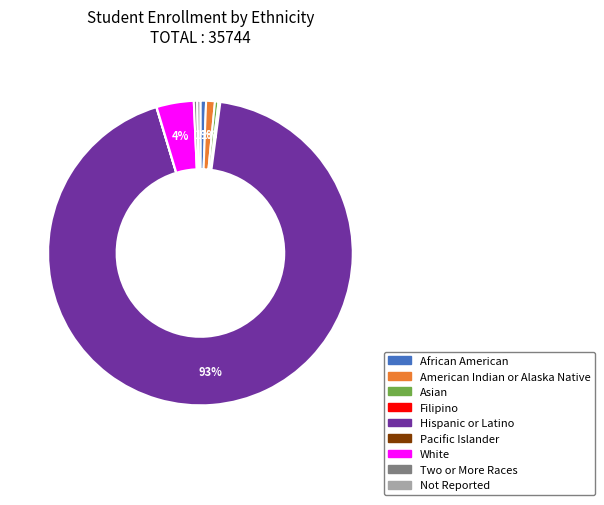

What is the largest slice in the pie chart?

Hispanic or Latino